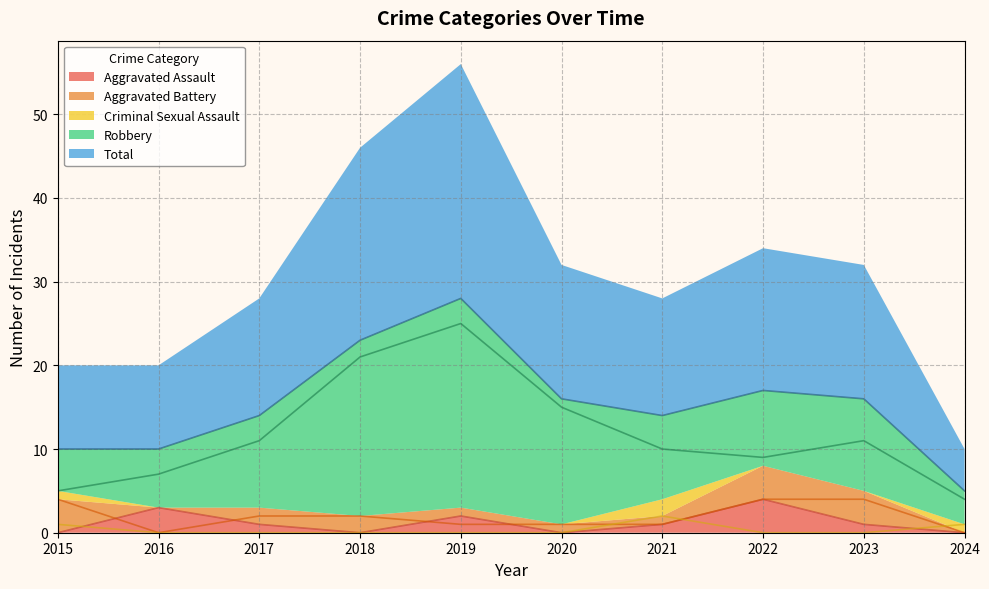

How many lines are shown in the chart?

5